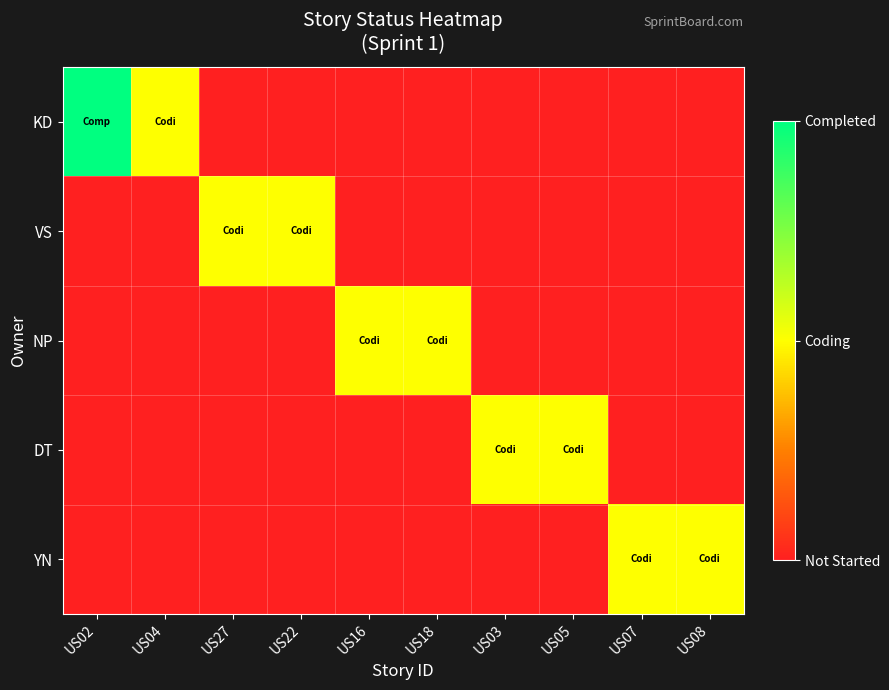

List the series in order of their peak value, highest first.

KD, VS, NP, DT, YN